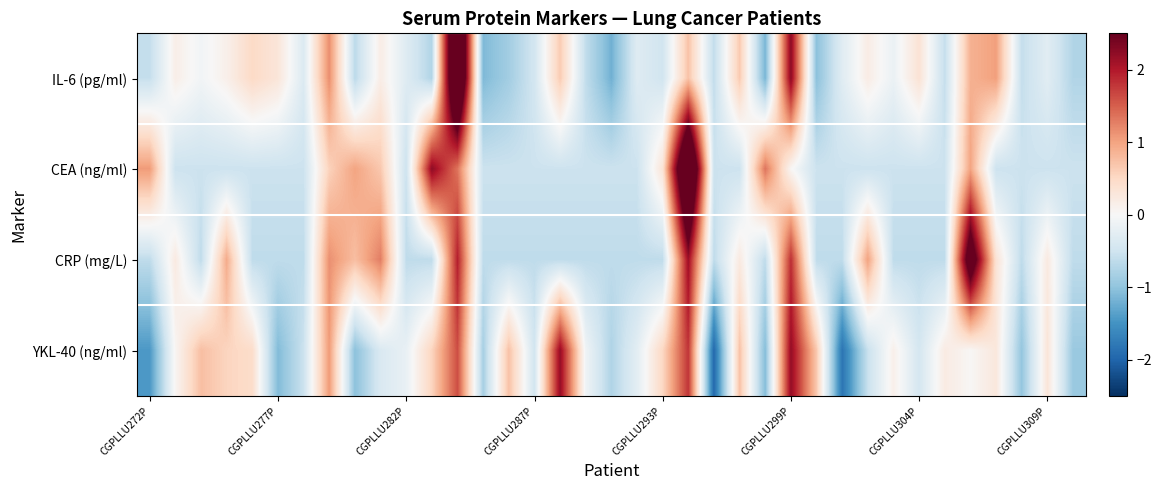

Reading right to left, what are all the values shown in this chart?

IL-6 (pg/ml): -0.7	-0.3	-0.6	1.0	0.9	-0.6	0.4	-0.2	0.2	-0.3	-1.0	2.3	-1.2	0.7	-0.6	0.7	-0.5	-0.3	-1.2	-0.6	0.6	-0.5	-0.9	-1.1	4.1	-0.7	-0.3	0.2	-0.7	1.2	-0.3	0.3	0.5	0.1	-0.1	0.2	-0.6
CEA (ng/ml): -0.5	-0.5	-0.5	-0.5	1.0	-0.5	-0.5	-0.5	-0.5	-0.5	-0.5	0.0	1.3	-0.5	-0.5	4.1	0.3	-0.5	-0.5	-0.5	-0.5	-0.5	-0.5	-0.5	1.3	2.2	-0.5	0.7	1.0	0.6	-0.5	-0.5	-0.5	-0.5	-0.5	-0.5	1.1
CRP (mg/L): -0.6	0.2	-0.6	0.4	3.1	-0.6	-0.6	-0.6	1.0	-0.6	-0.6	1.8	-0.6	0.2	-0.6	2.1	-0.6	-0.6	-0.6	-0.6	-0.6	-0.6	-0.6	-0.6	2.0	-0.6	-0.6	1.3	0.8	1.1	-0.6	-0.6	-0.6	0.9	-0.6	0.2	-0.6
YKL-40 (ng/ml): -0.9	0.3	-1.0	0.3	0.0	0.2	-0.4	0.1	-0.6	-1.8	0.7	2.2	-1.1	0.7	-2.0	1.8	0.5	-0.3	-0.8	-0.1	2.2	-0.5	0.7	-0.8	1.6	0.5	-0.2	-0.4	-1.0	1.1	-0.5	-1.1	0.5	0.5	0.8	0.0	-1.4